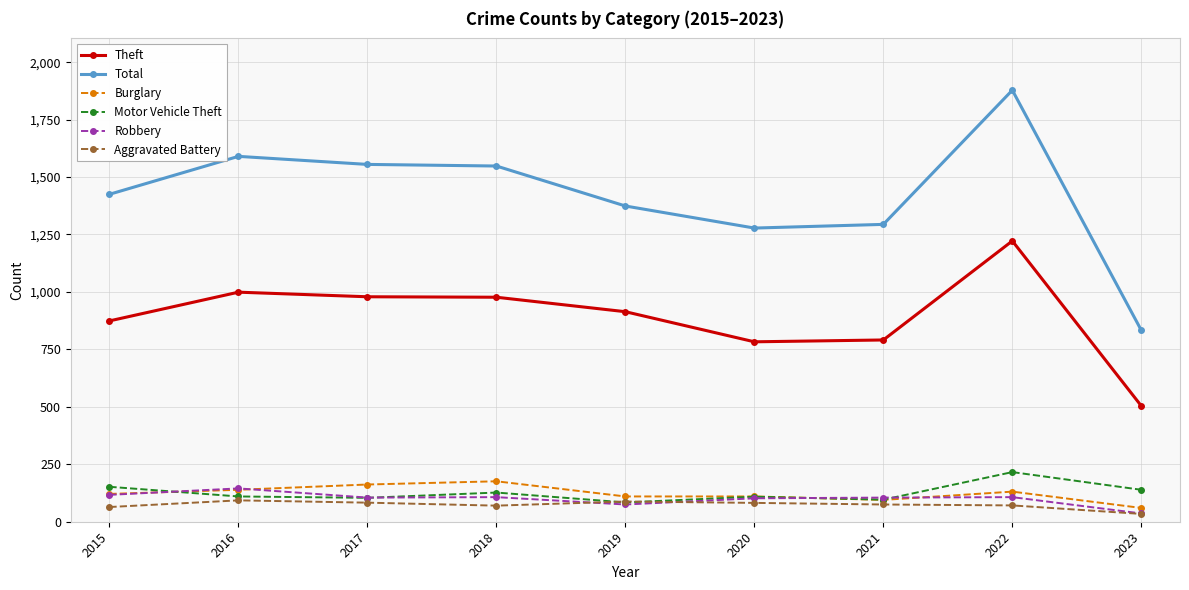

What is the spread (max minus min) of values at 2019?

1299